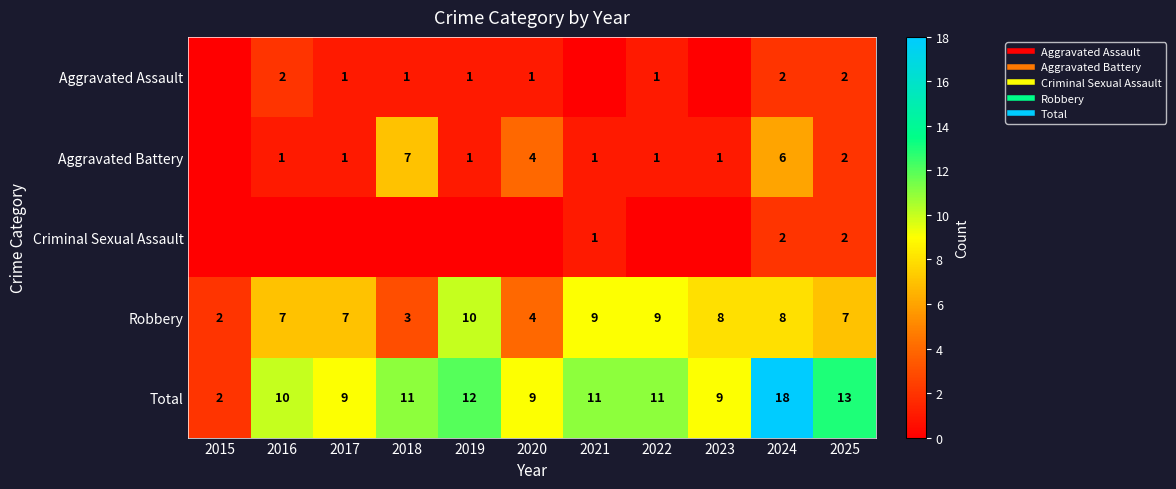

What is the difference between the second highest and minimum values in the Criminal Sexual Assault series?

2